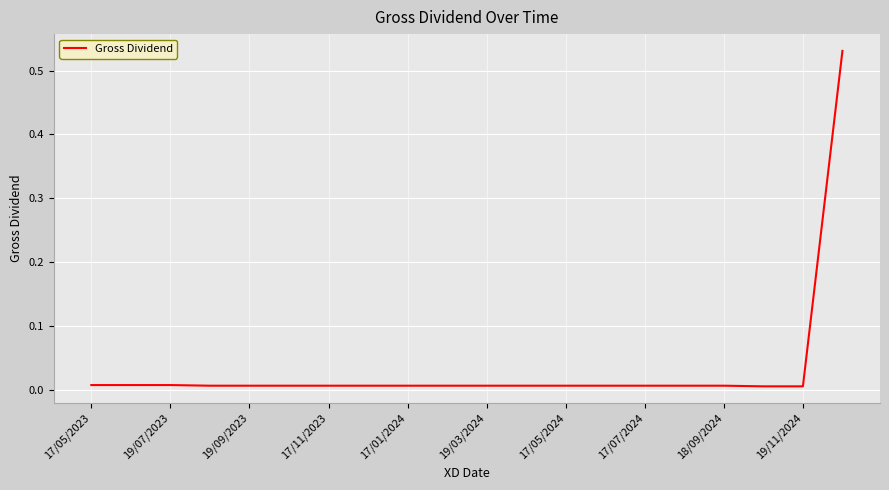

The value at 19/11/2024 is 0.0. True or false?

True